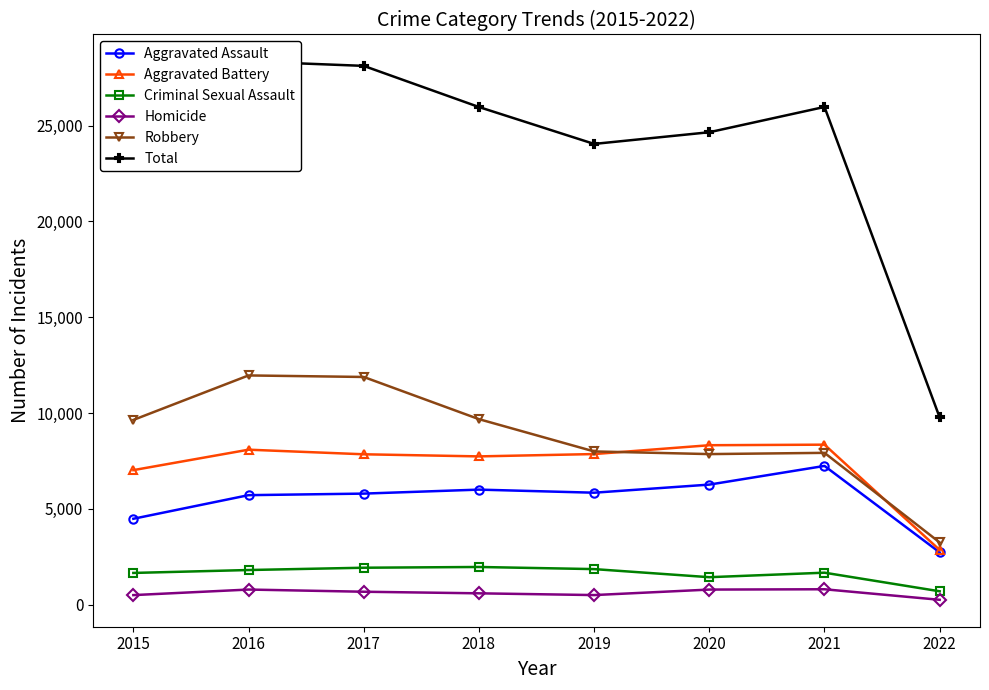

Where is the first local minimum for Aggravated Battery?

2018